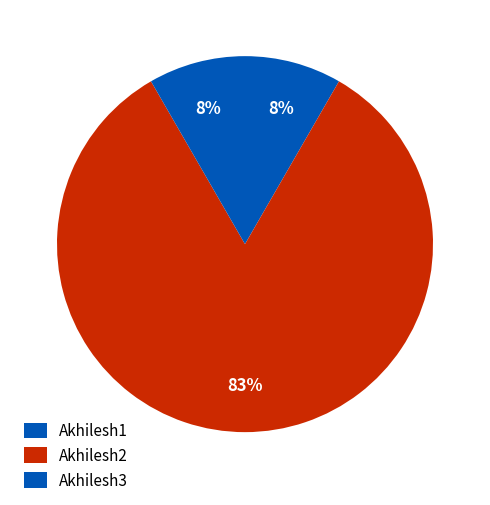

The Akhilesh3 slice represents 8% of the pie. True or false?

True